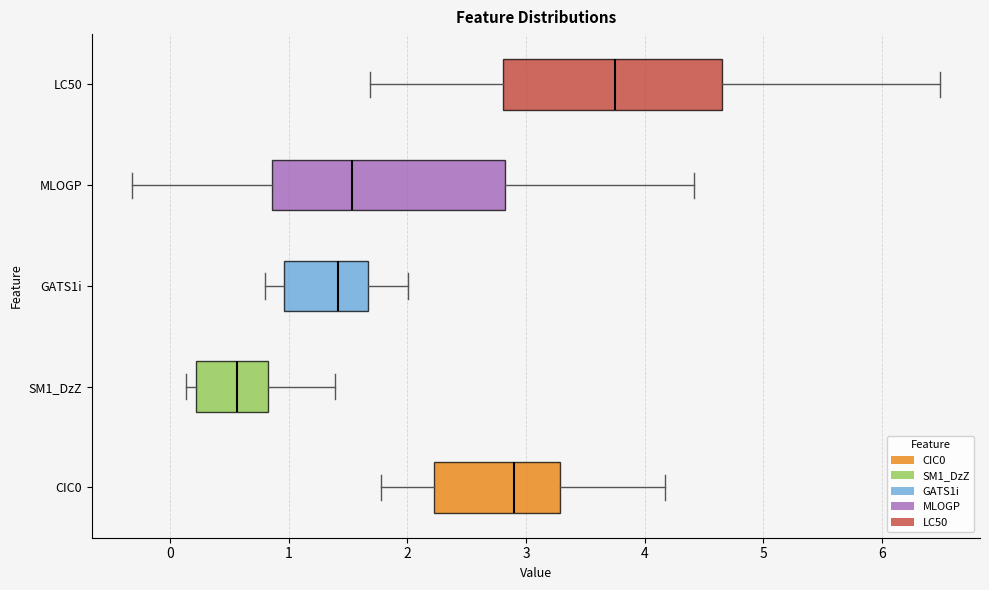

Where does the median line of the box for GATS1i sit on the x-axis? The values are not printed on the chart, so give them approximately, as read against the axis.

1.4